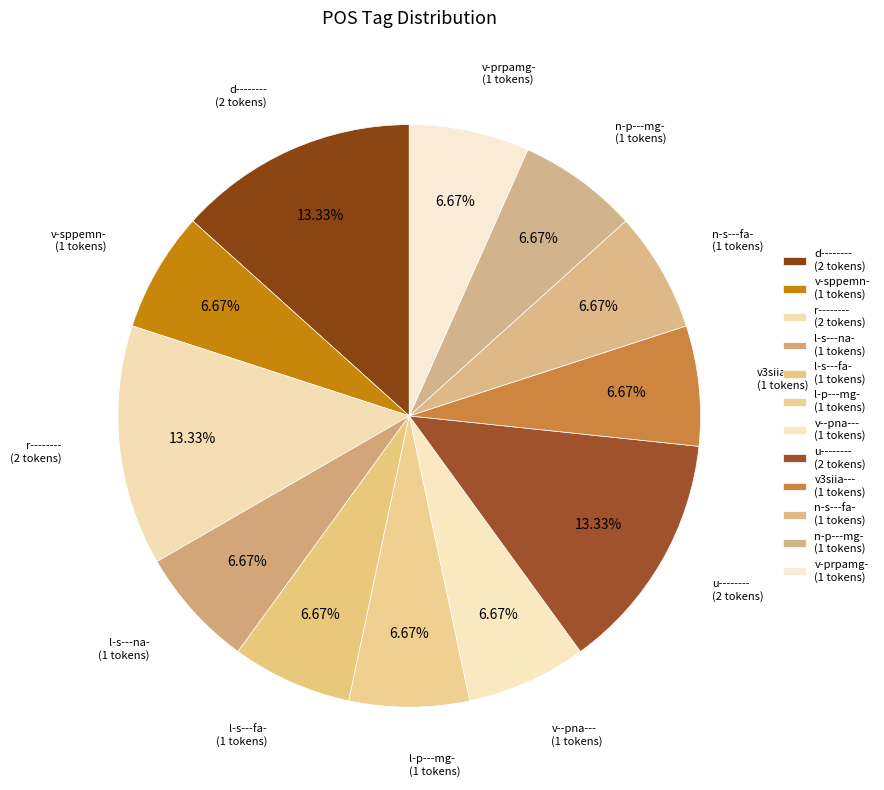

How many segments does this pie chart have?

12